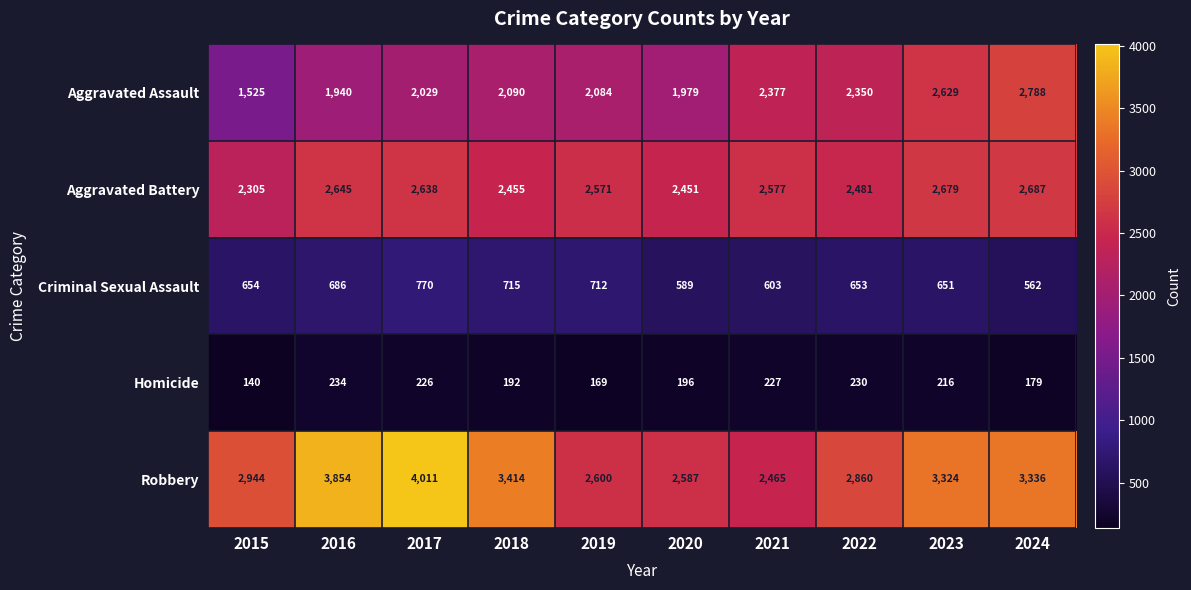

What is the difference between the highest and lowest values at 2024?

3157